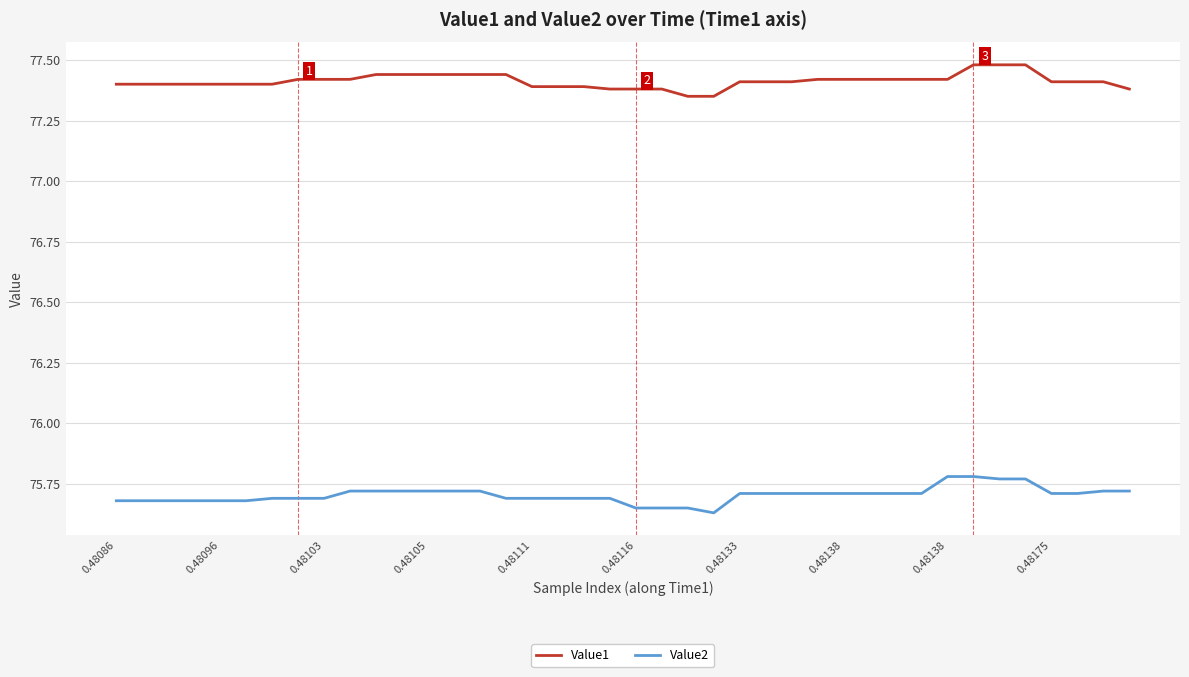

Rank the series by their maximum value, from highest to lowest.

Value1, Value2